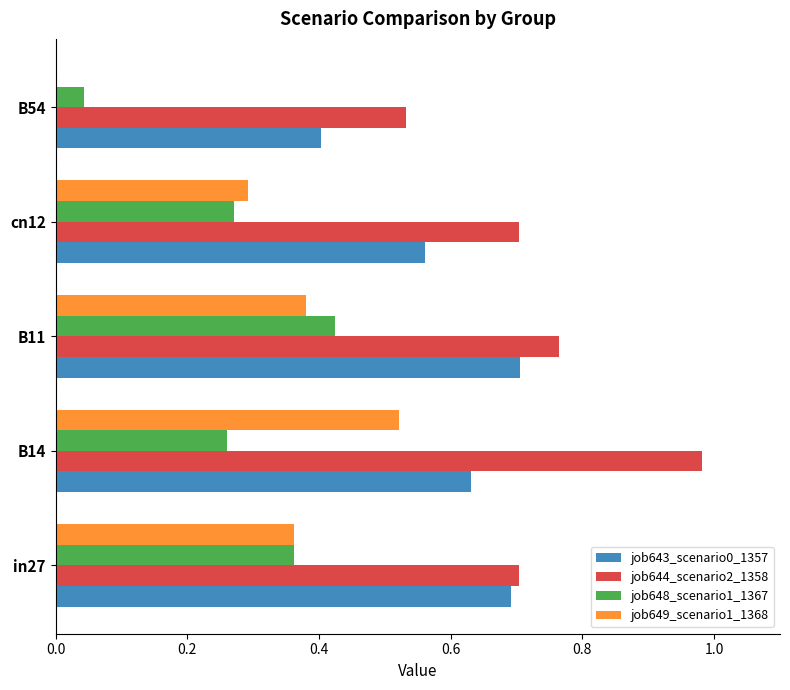

Is the value of job648_scenario1_1367 at B54 greater than the value of job643_scenario0_1357 at B54?

No